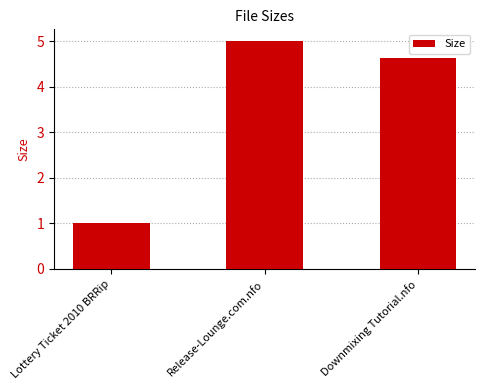

The value at Downmixing Tutorial.nfo is 2.8. True or false?

False